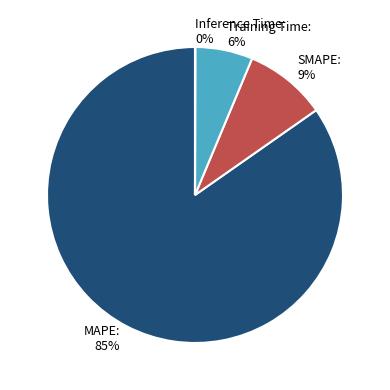

Is MAPE the majority of the pie?

Yes